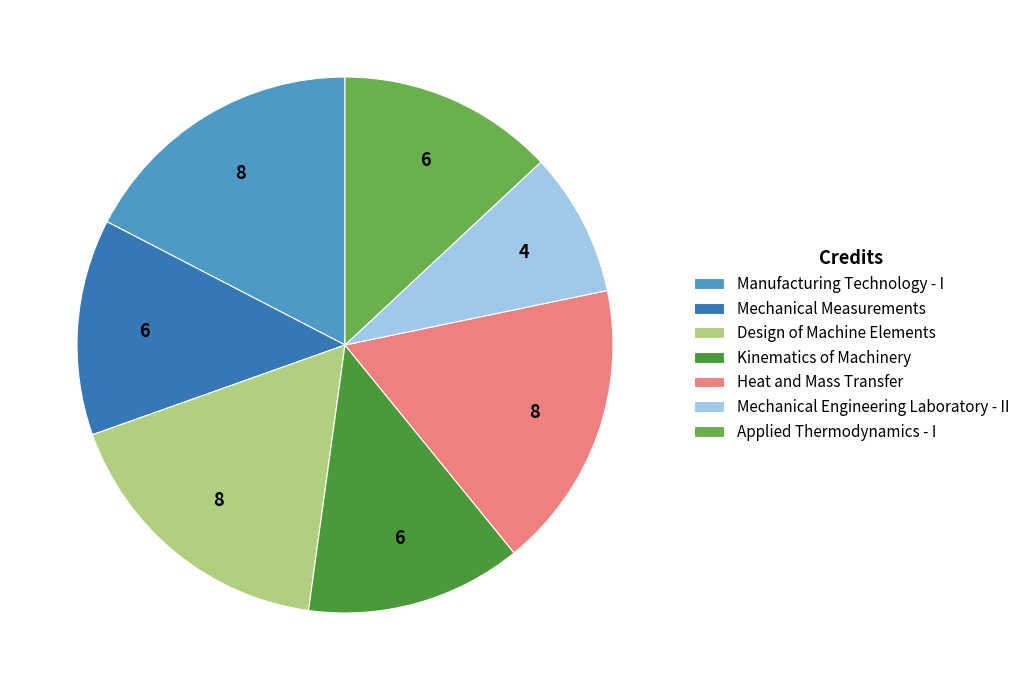

Is the sum of Applied Thermodynamics - I and Design of Machine Elements greater than half?

No